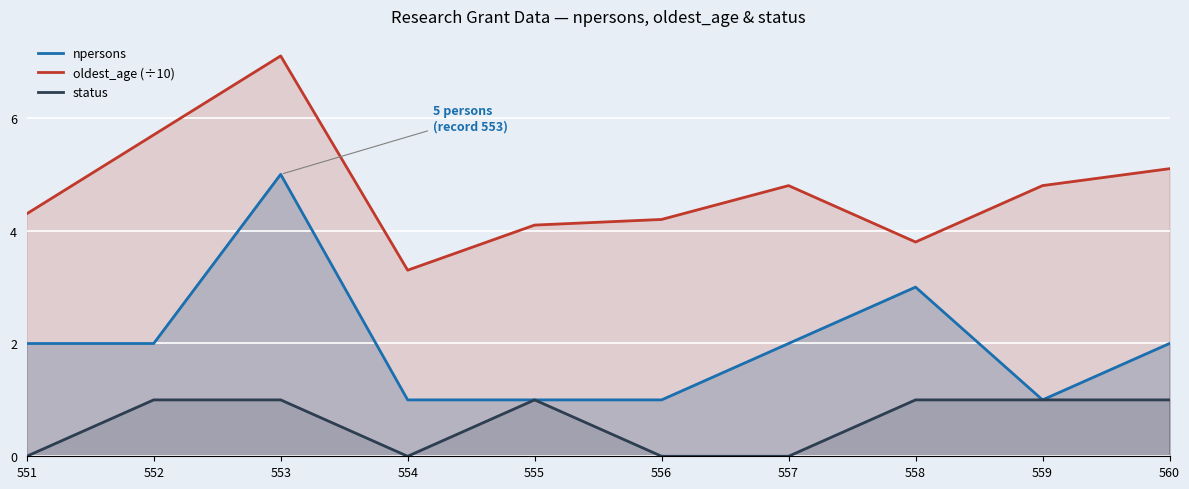

Reading left to right, transcribe all the data shown in this chart.

npersons: 551=2.0	552=2.0	553=5.0	554=1.0	555=1.0	556=1.0	557=2.0	558=3.0	559=1.0	560=2.0
oldest_age (÷10): 551=4.3	552=5.7	553=7.1	554=3.3	555=4.1	556=4.2	557=4.8	558=3.8	559=4.8	560=5.1
status: 551=0.0	552=1.0	553=1.0	554=0.0	555=1.0	556=0.0	557=0.0	558=1.0	559=1.0	560=1.0